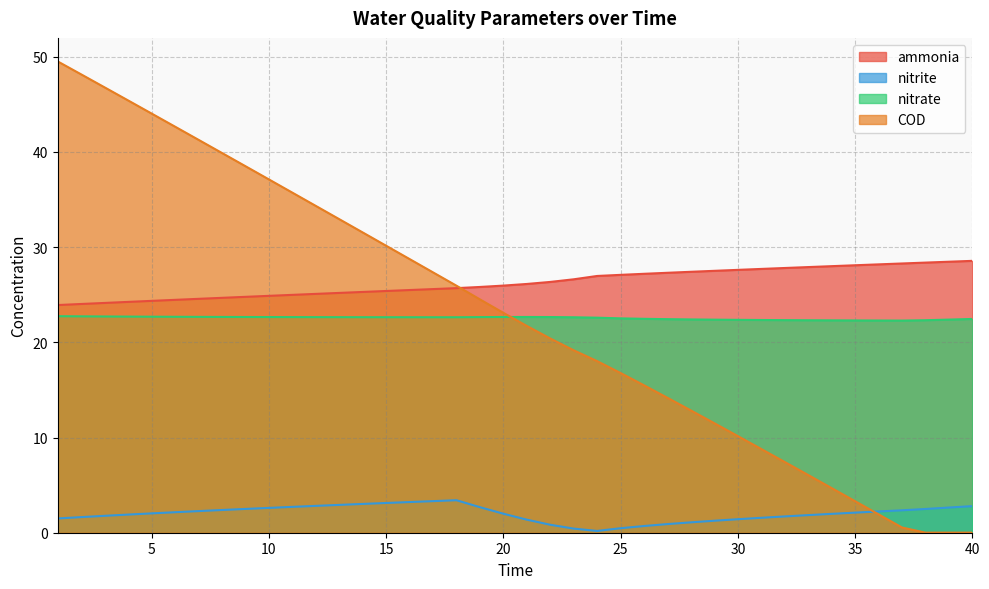

Reading left to right, what are all the values shown in this chart?

ammonia: 1=23.9	2=24.0	3=24.1	4=24.2	5=24.4	6=24.5	7=24.6	8=24.7	9=24.8	10=24.9	11=25.0	12=25.1	13=25.2	14=25.3	15=25.4	16=25.5	17=25.6	18=25.7	19=25.8	20=26.0	21=26.1	22=26.3	23=26.6	24=27.0	25=27.1	26=27.2	27=27.3	28=27.4	29=27.5	30=27.6	31=27.7	32=27.8	33=27.9	34=28.0	35=28.1	36=28.2	37=28.3	38=28.4	39=28.5	40=28.6
nitrite: 1=1.5	2=1.6	3=1.8	4=1.9	5=2.0	6=2.2	7=2.3	8=2.4	9=2.5	10=2.6	11=2.7	12=2.8	13=2.9	14=3.0	15=3.1	16=3.2	17=3.3	18=3.4	19=2.7	20=2.0	21=1.4	22=0.8	23=0.4	24=0.2	25=0.5	26=0.7	27=0.9	28=1.1	29=1.3	30=1.4	31=1.6	32=1.7	33=1.8	34=2.0	35=2.1	36=2.2	37=2.4	38=2.5	39=2.6	40=2.8
nitrate: 1=22.7	2=22.7	3=22.7	4=22.7	5=22.7	6=22.7	7=22.7	8=22.7	9=22.7	10=22.7	11=22.6	12=22.6	13=22.6	14=22.6	15=22.6	16=22.6	17=22.6	18=22.6	19=22.6	20=22.7	21=22.7	22=22.7	23=22.6	24=22.6	25=22.5	26=22.5	27=22.4	28=22.4	29=22.4	30=22.4	31=22.3	32=22.3	33=22.3	34=22.3	35=22.3	36=22.3	37=22.3	38=22.3	39=22.4	40=22.5
COD: 1=49.5	2=48.1	3=46.8	4=45.4	5=44.0	6=42.6	7=41.3	8=39.9	9=38.5	10=37.1	11=35.7	12=34.3	13=32.9	14=31.5	15=30.1	16=28.7	17=27.3	18=25.9	19=24.5	20=23.1	21=21.7	22=20.4	23=19.2	24=18.0	25=16.8	26=15.5	27=14.2	28=12.8	29=11.5	30=10.1	31=8.8	32=7.4	33=6.1	34=4.7	35=3.3	36=1.9	37=0.6	38=0.0	39=0.0	40=0.0